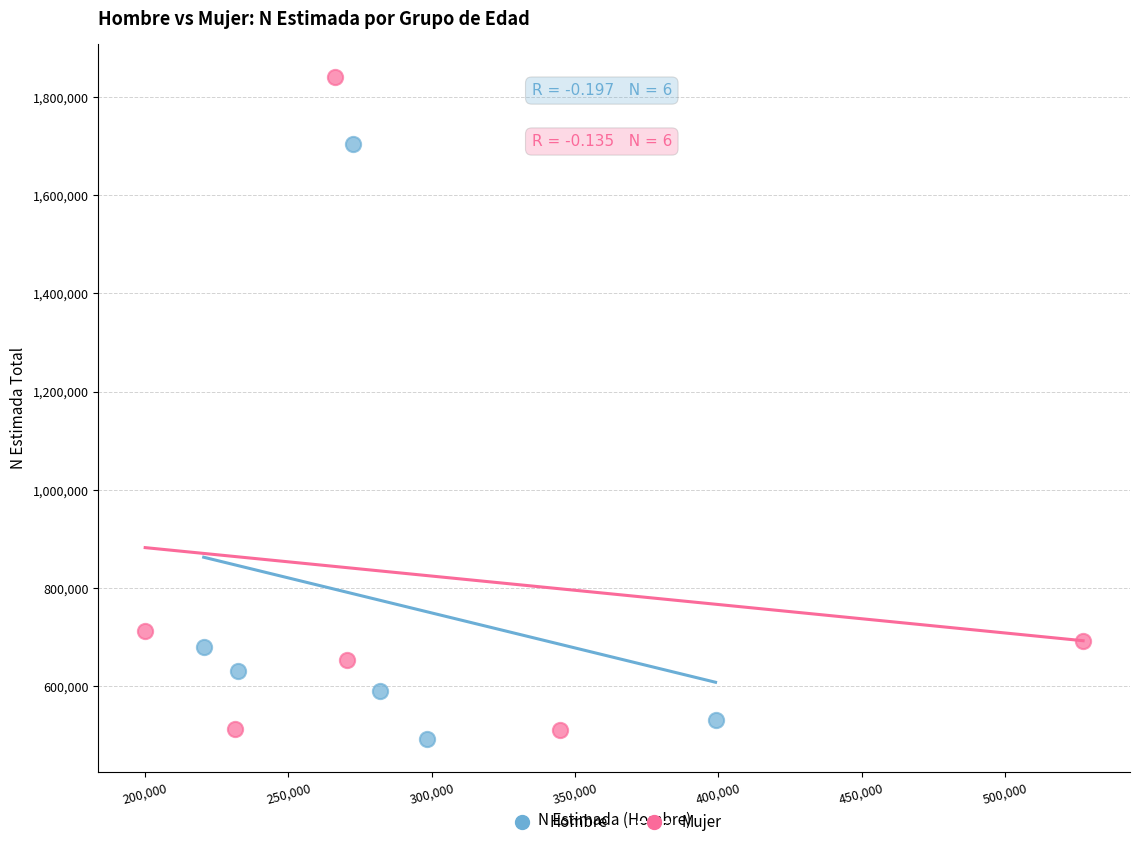

Which series contains the lowest Y value?

Hombre